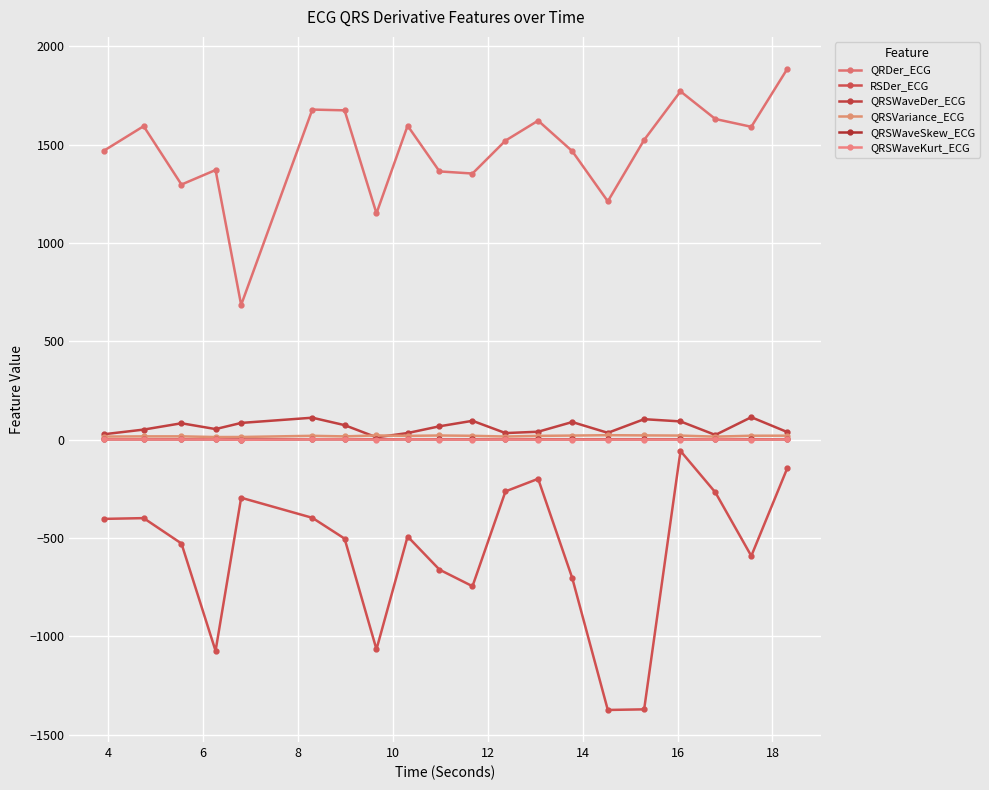

What is the average value of the QRDer_ECG series?

1472.4